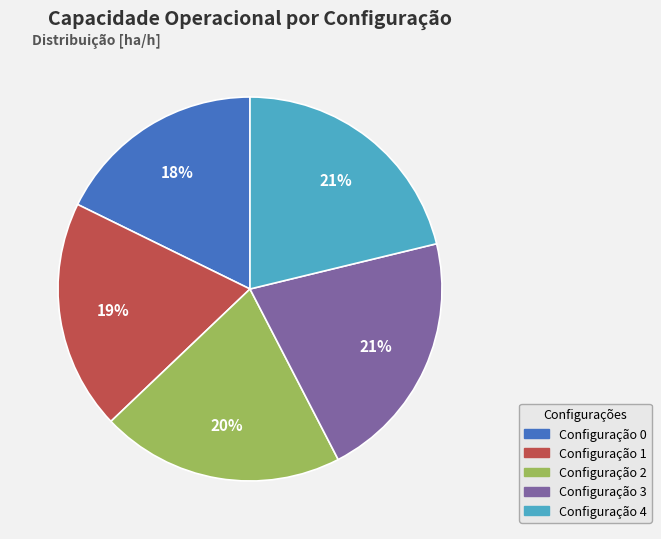

To the nearest percent, what is the average slice percentage?

20%